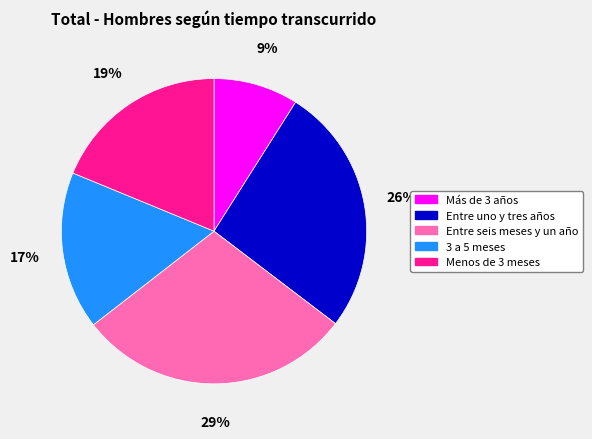

What is the largest slice in the pie chart?

Entre seis meses y un año